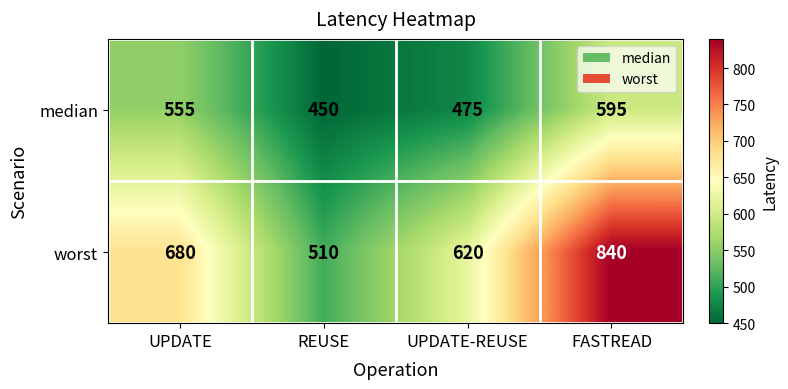

The value of worst at UPDATE is 346. True or false?

False